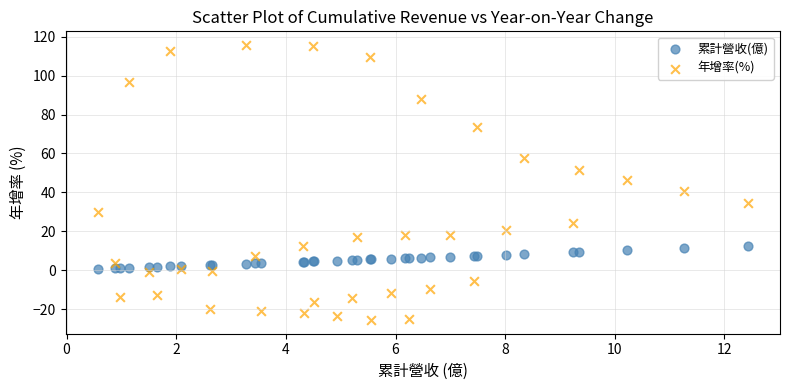

Which series contains the highest Y value?

年增率(%)